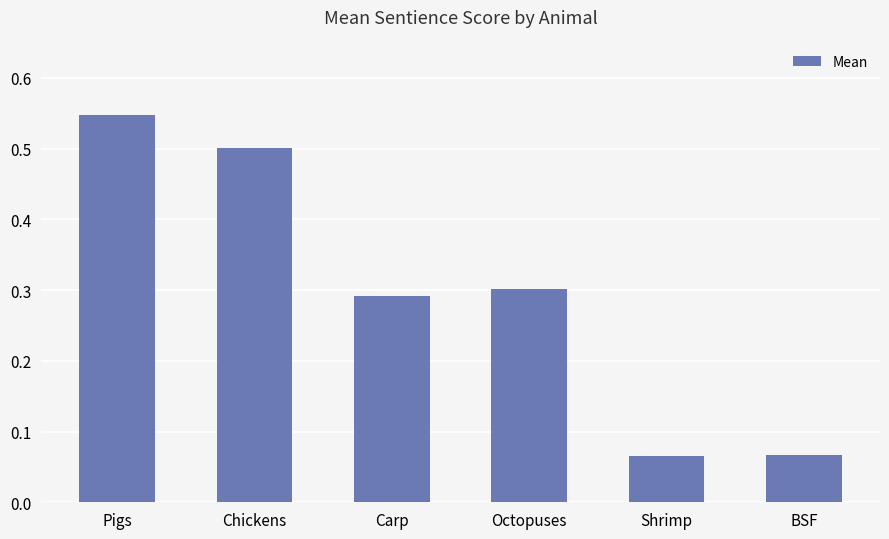

At which category does the chart reach its peak across all series?

Pigs